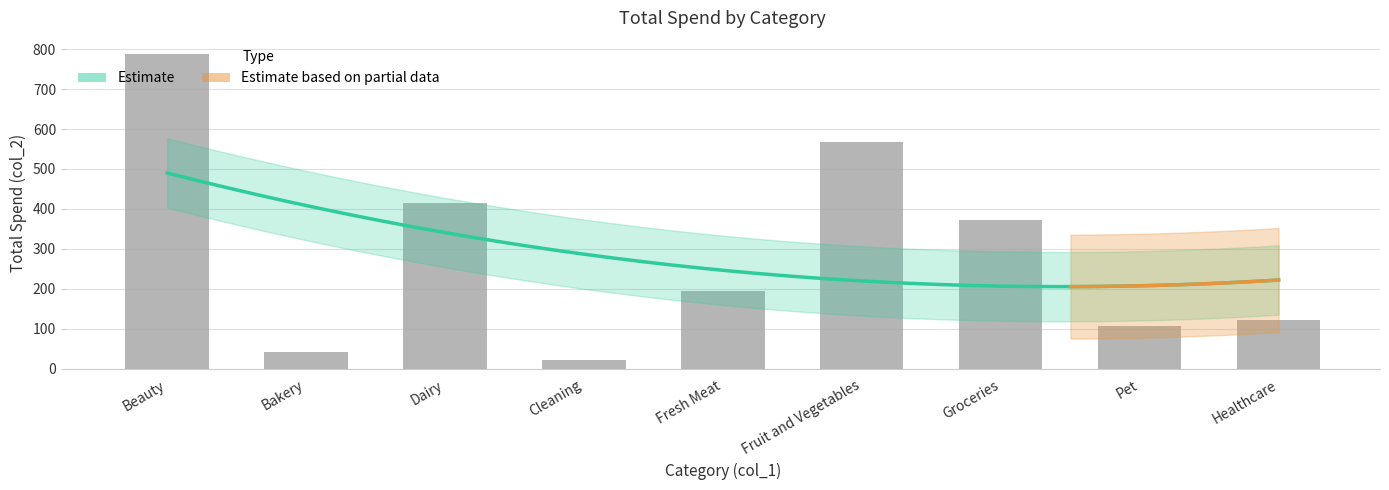

What is the difference between the maximum and minimum values?

767.1